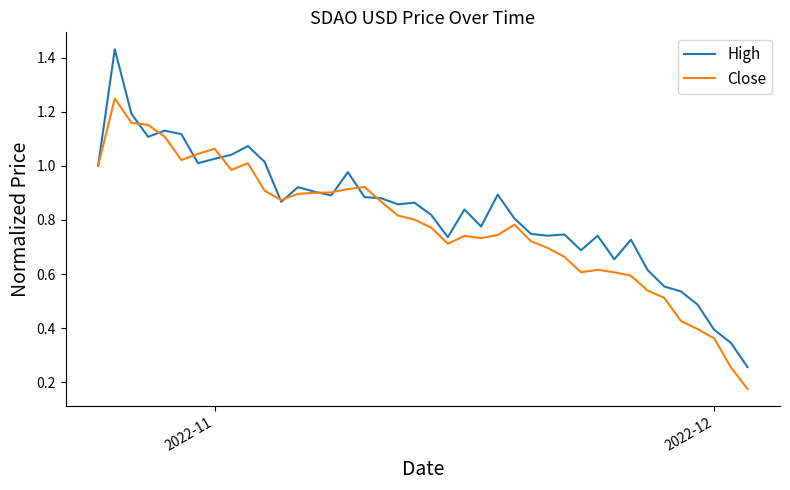

True or false: High has more than 0 interior local peaks.

True